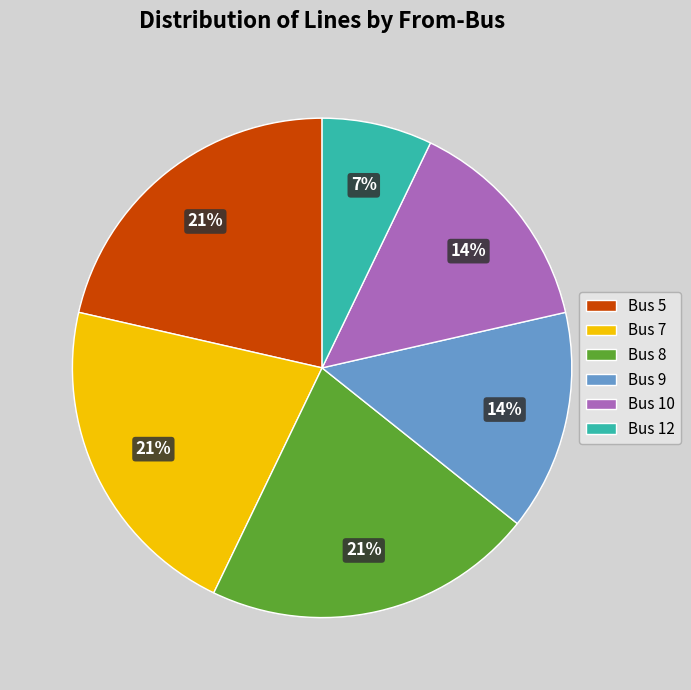

Do Bus 8 and Bus 10 together represent more than half of the pie?

No